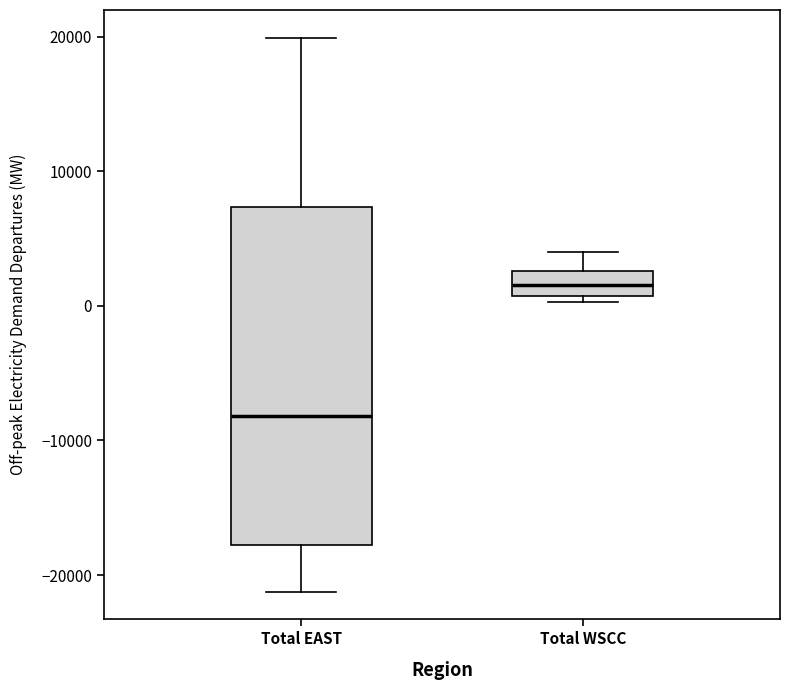

Where is the lower edge of the box for Total EAST on the y-axis? The values are not printed on the chart, so give them approximately, as read against the axis.

-18000